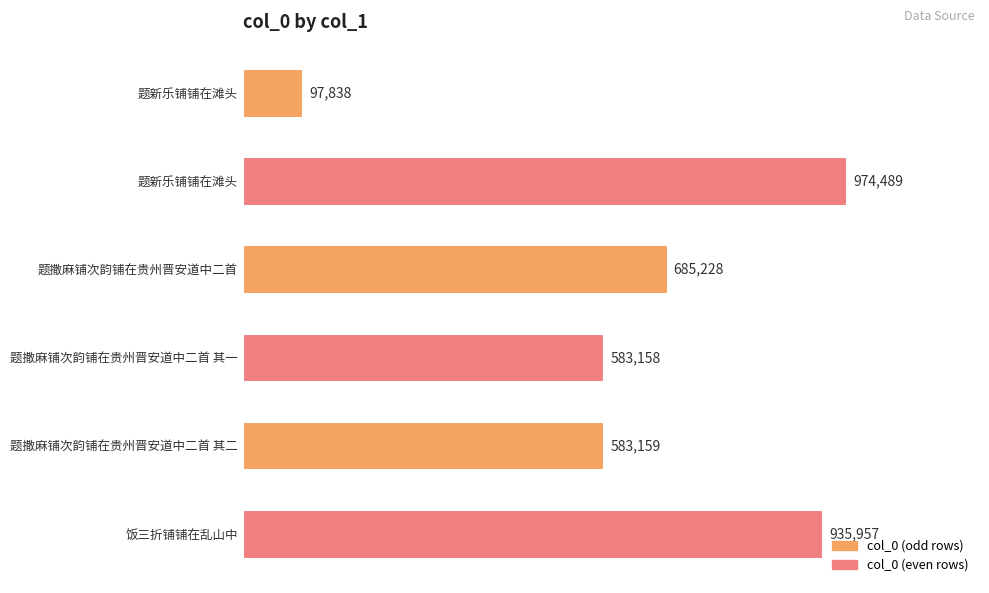

Does the chart contain any negative values?

No